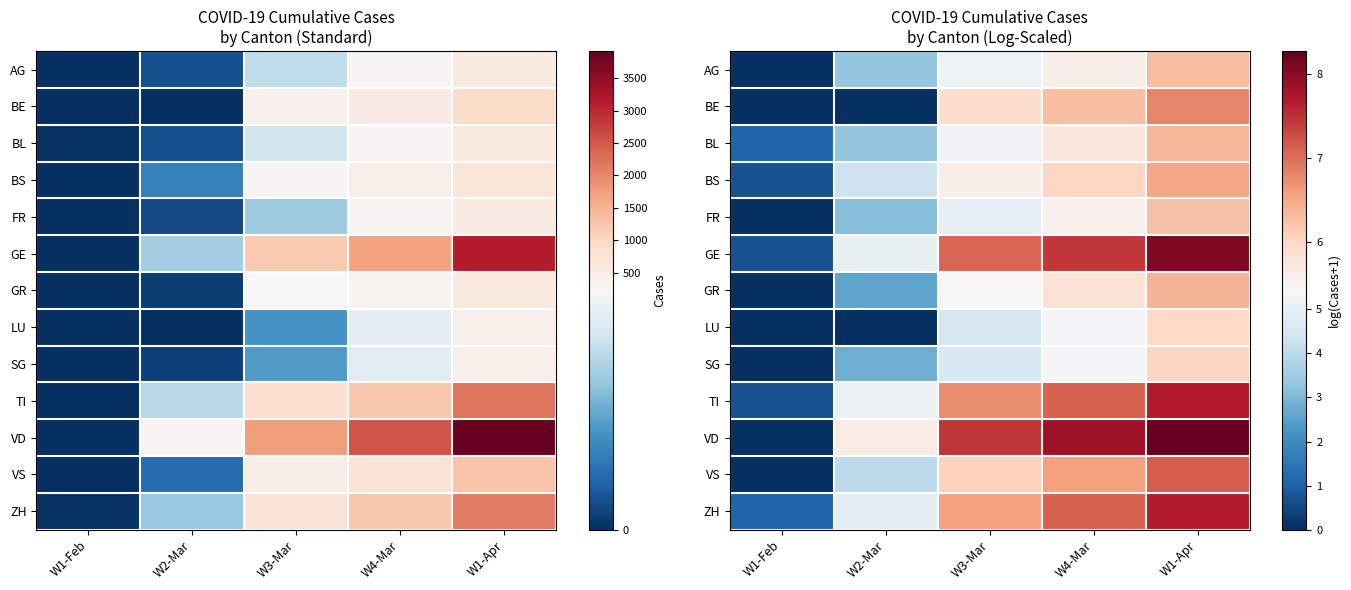

Which series has the largest total across all categories?

VD